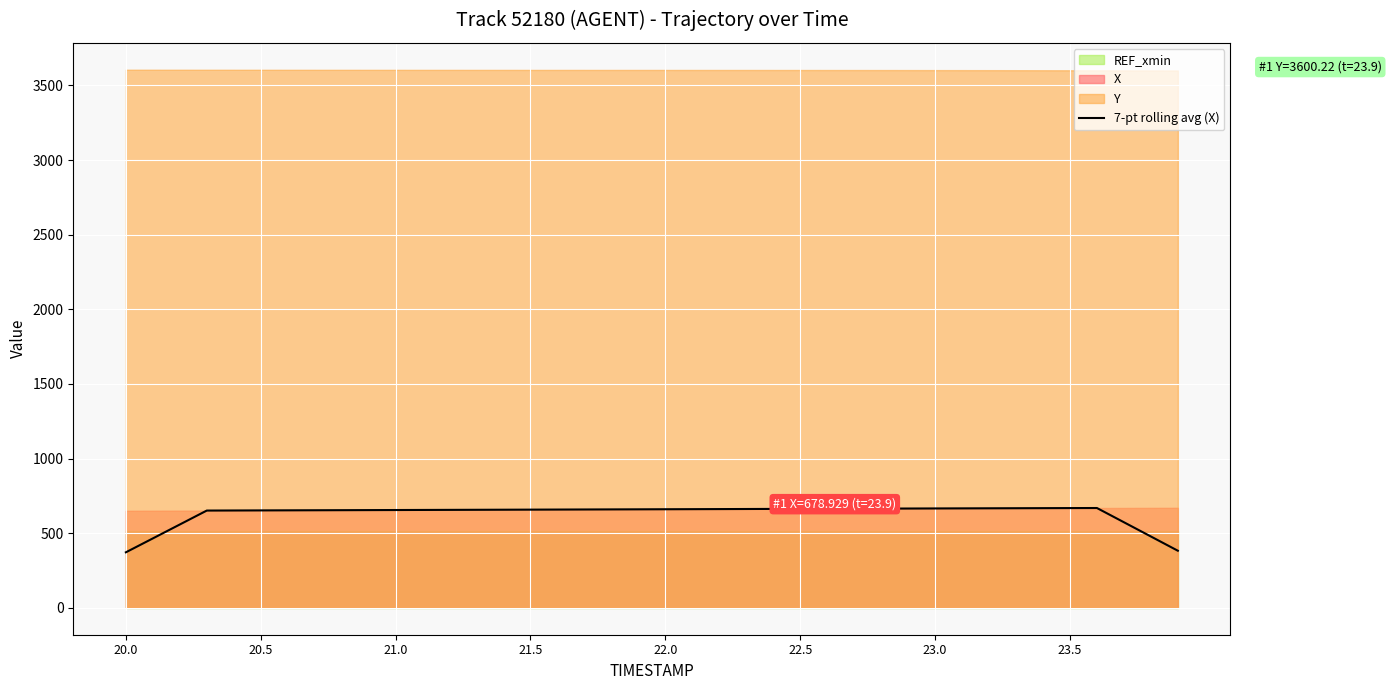

What is the lowest value of the 7-pt rolling avg (X) series?

371.9